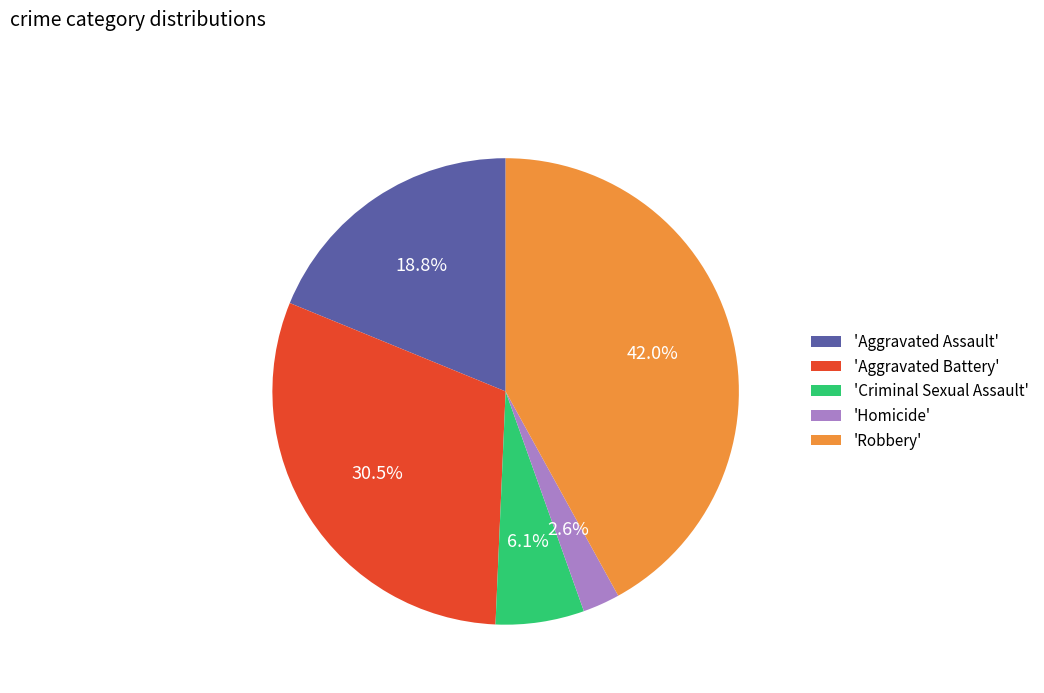

Does any single category account for the majority?

No